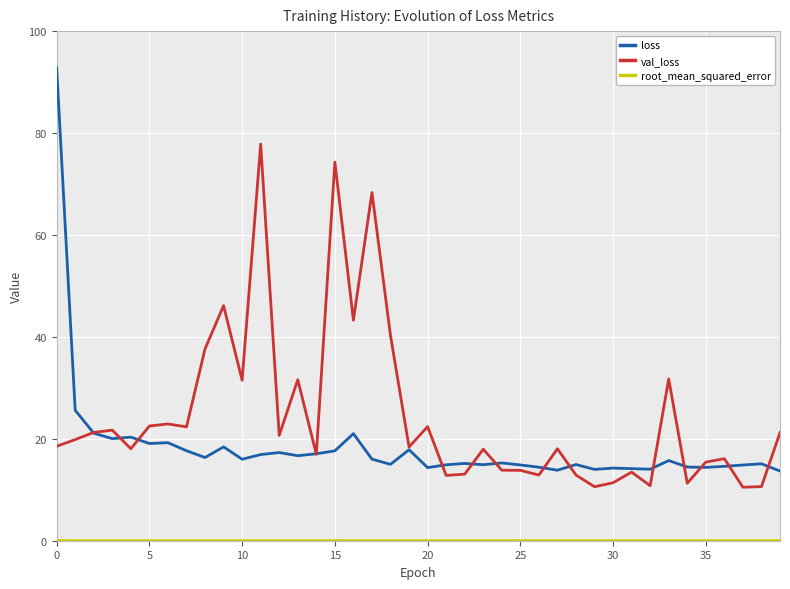

Is this an area chart (filled region under the line)?

No